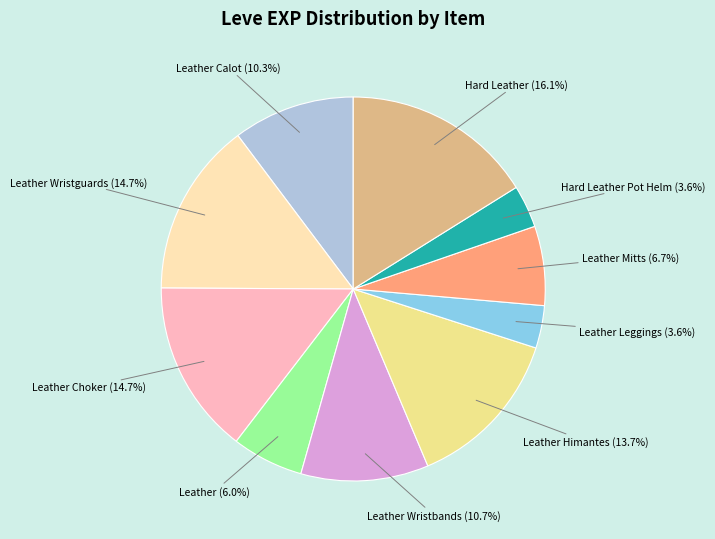

Approximately how many times larger is the value at Leather Choker compared to Leather Calot?

1.4